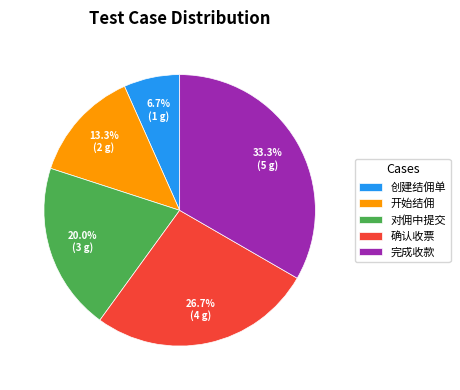

To the nearest percent, what is the difference between the largest and smallest slice percentages?

27%